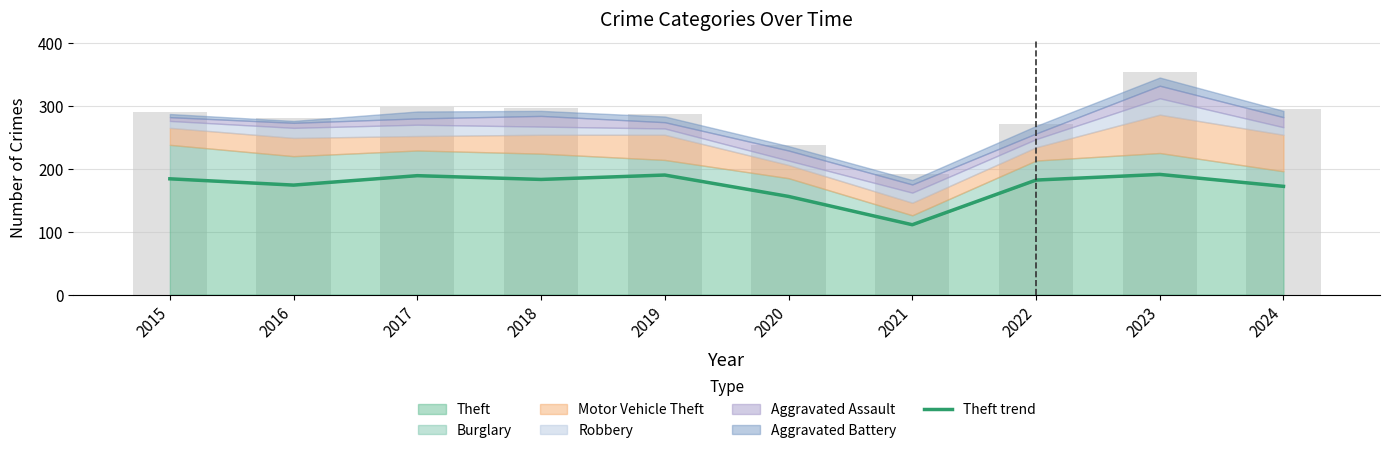

What is the difference between the values at 2022 and 2016?

8